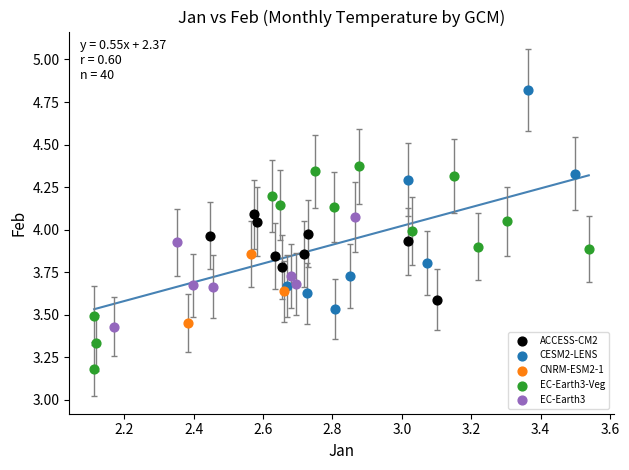

Which series contains the lowest Y value?

EC-Earth3-Veg